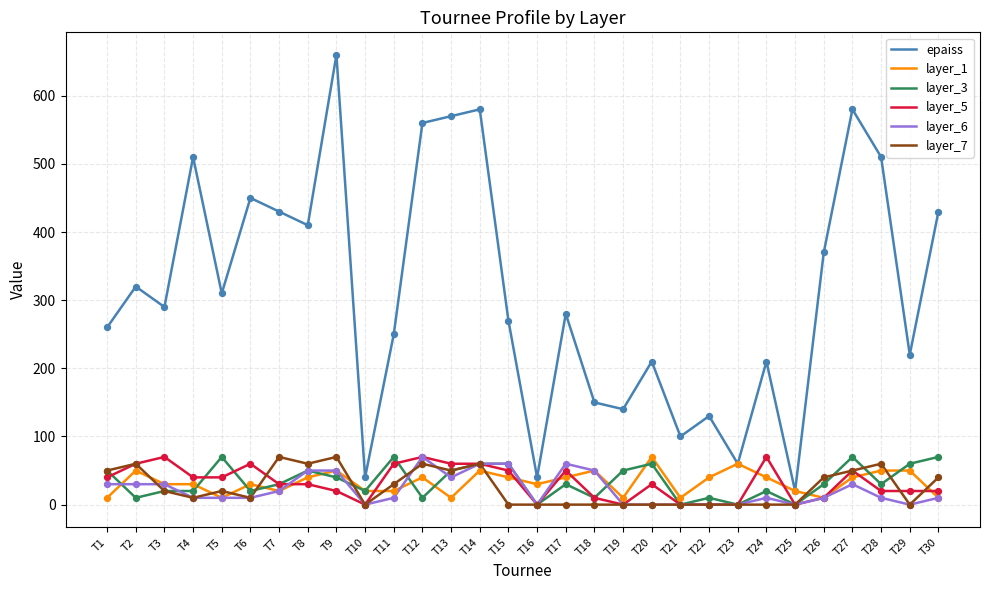

Which series has the largest range (max minus min)?

epaiss